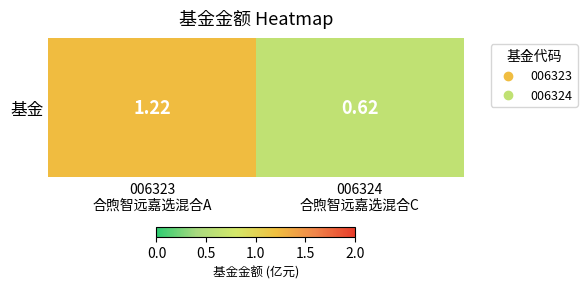

Between 006324
合煦智远嘉选混合C and 006323
合煦智远嘉选混合A, which is larger?

006323
合煦智远嘉选混合A